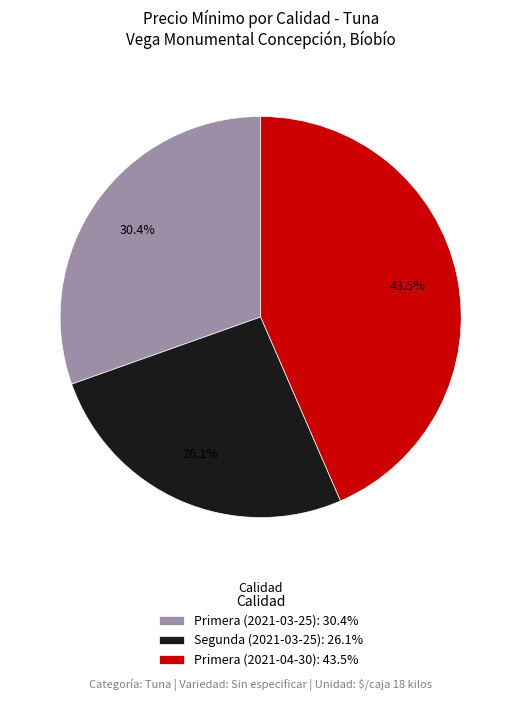

Rank the categories by value from highest to lowest.

Primera (2021-04-30), Primera (2021-03-25), Segunda (2021-03-25)